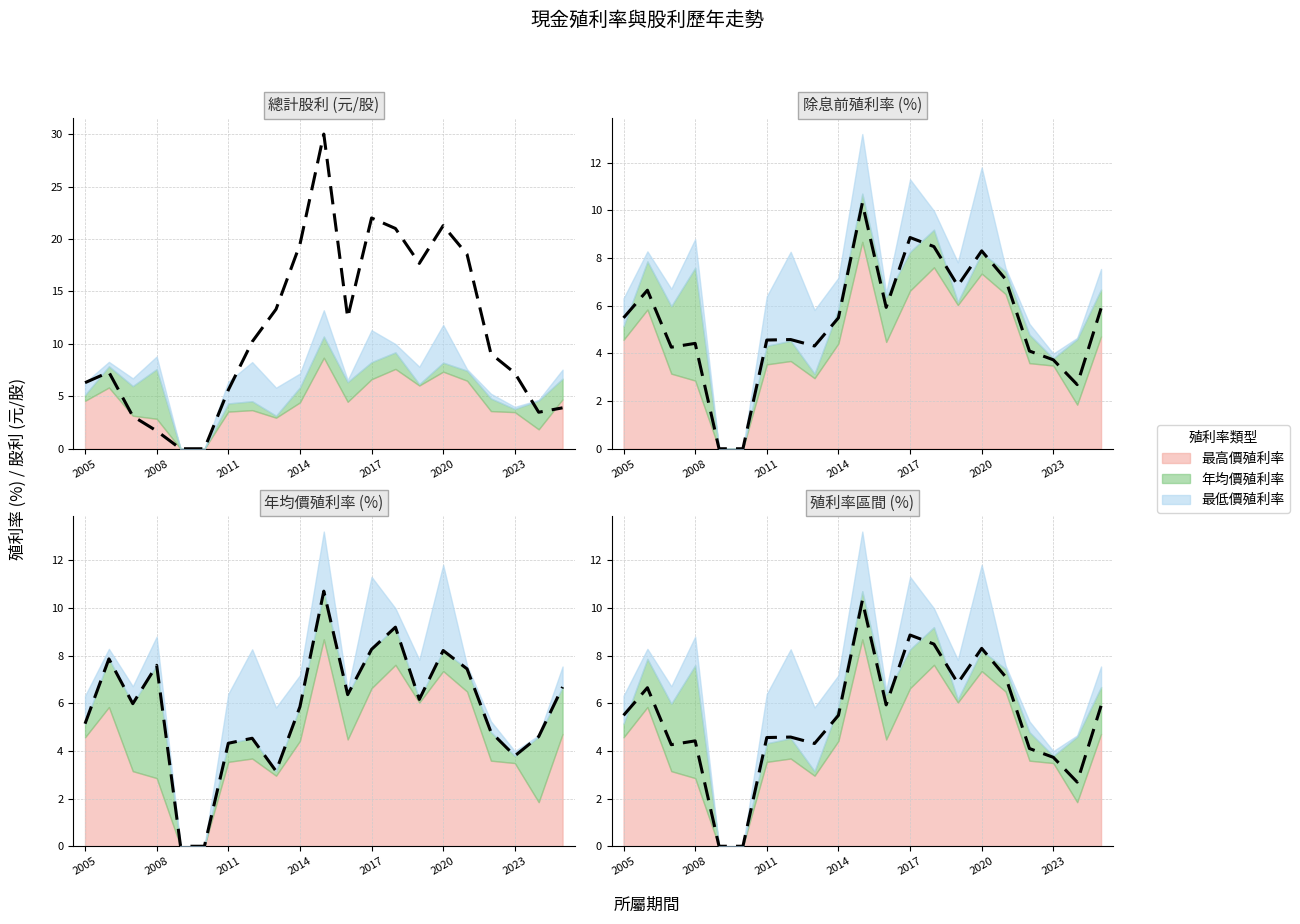

Rank the series by their maximum value, from lowest to highest.

除息前殖利率 (%), 殖利率區間 (%), 年均價殖利率 (%), 總計股利 (元/股)